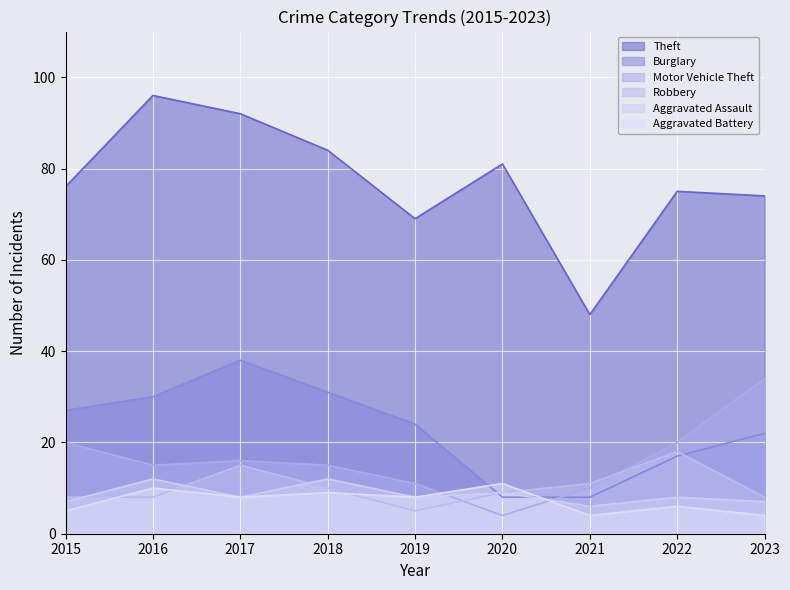

Where do Burglary and Aggravated Battery first cross each other?

2019 and 2020